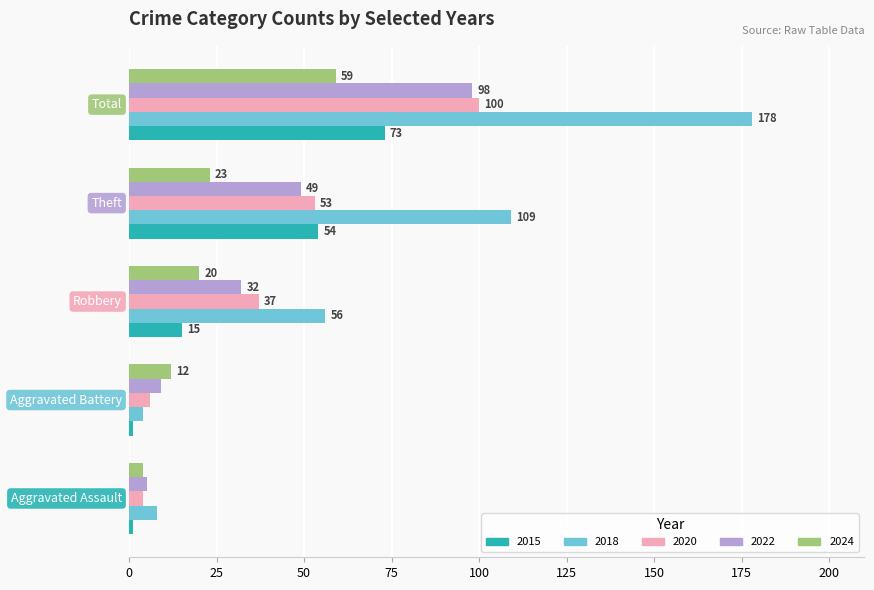

What is the maximum value shown in the chart?

178